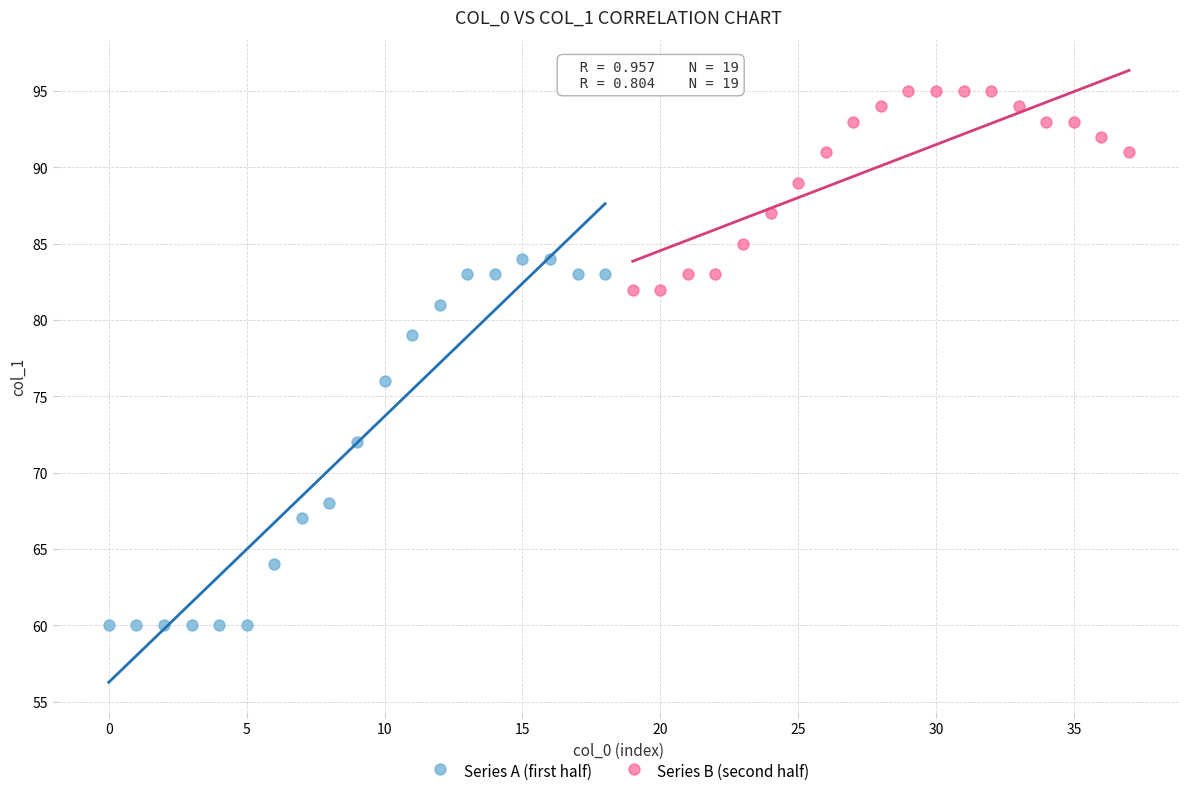

Which series has the widest spread of Y values?

Series A (first half)